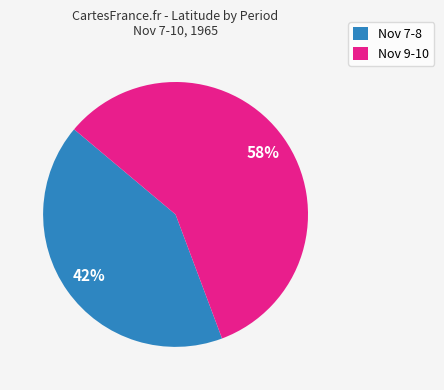

True or false: Nov 9-10 accounts for 58% of the total.

True